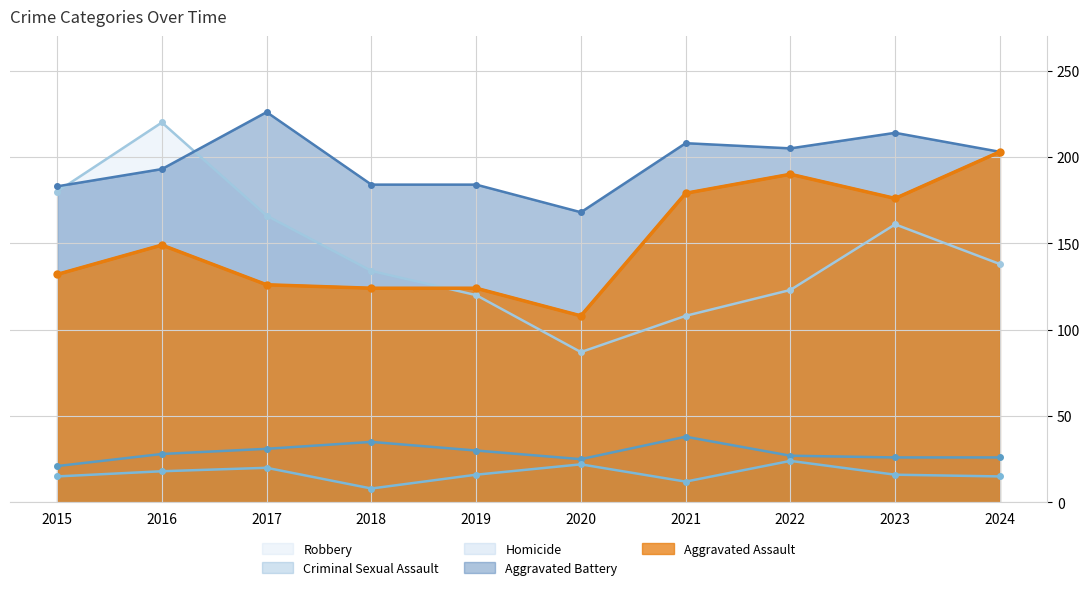

Does the chart have visible grid lines?

Yes